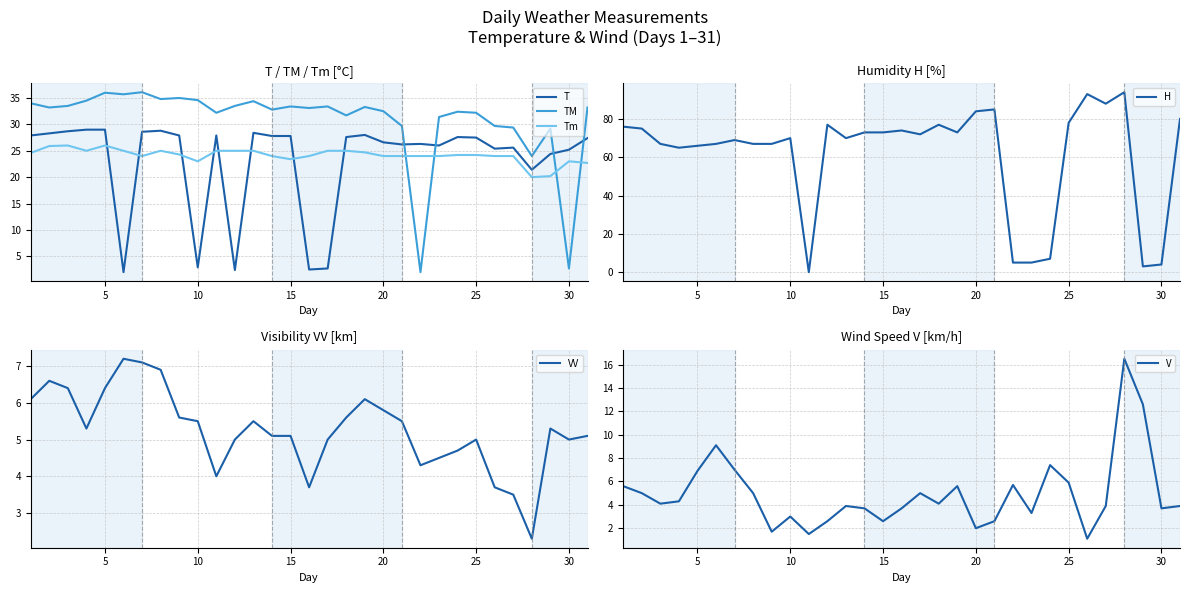

The H series shows 126.5 at 25. True or false?

False